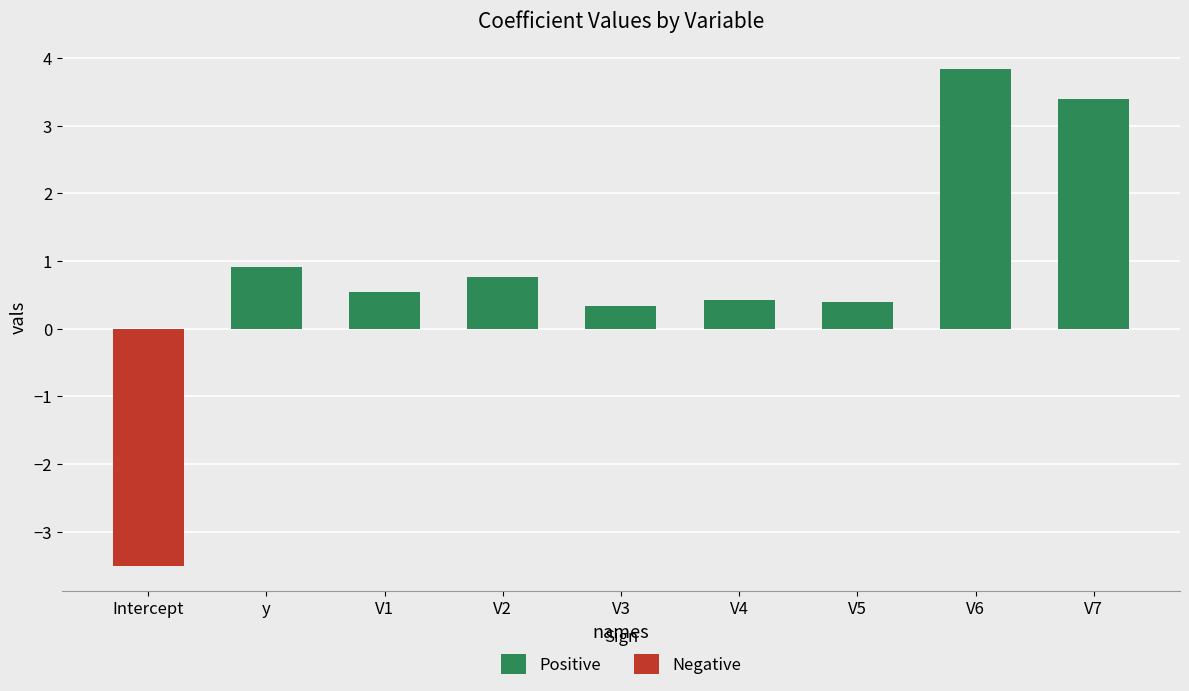

What is the difference between the maximum and minimum values in the Negative series?

3.5